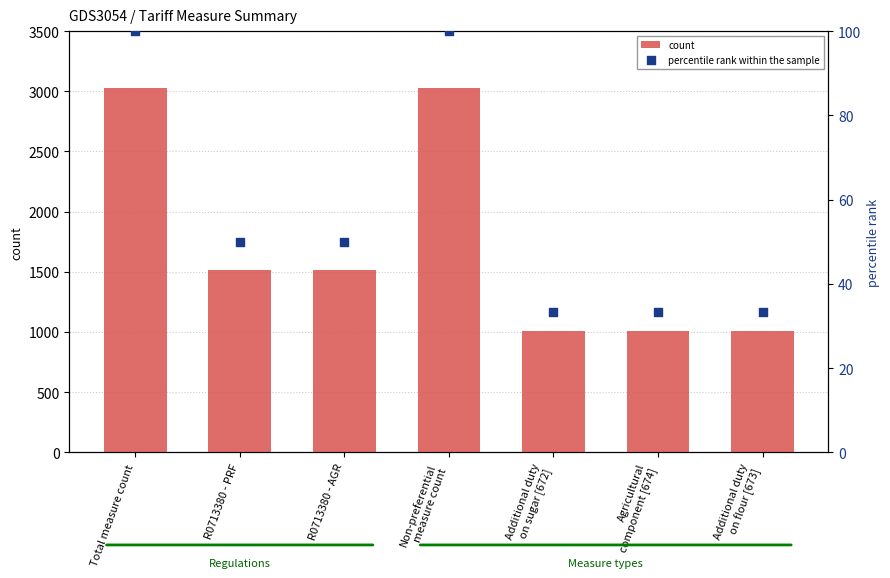

Is the value of count at Agricultural
component [674] greater than the value of percentile rank within the sample at R0713380 - AGR?

Yes